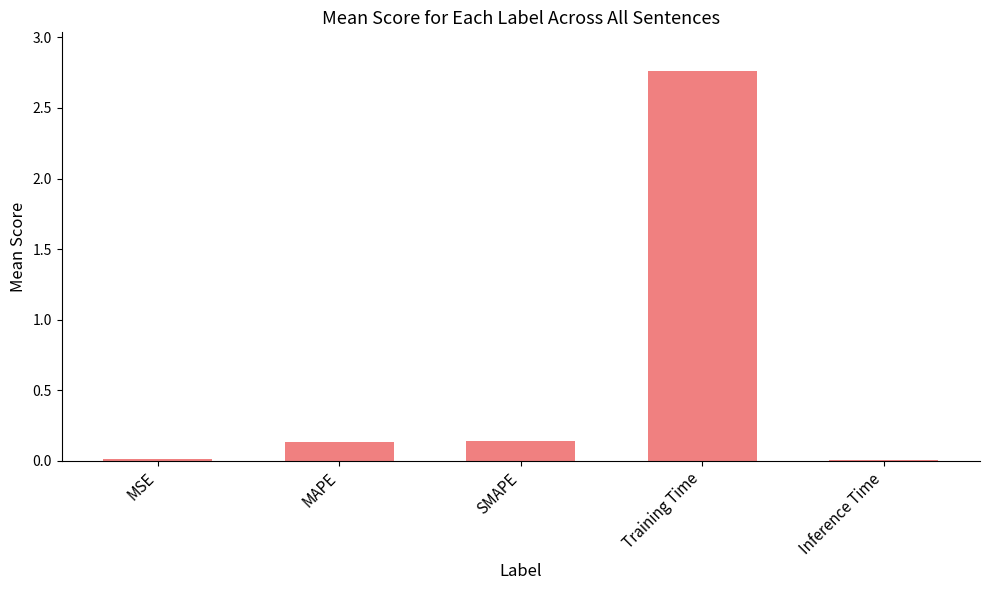

The chart shows a value of 0.0 at Inference Time. True or false?

True